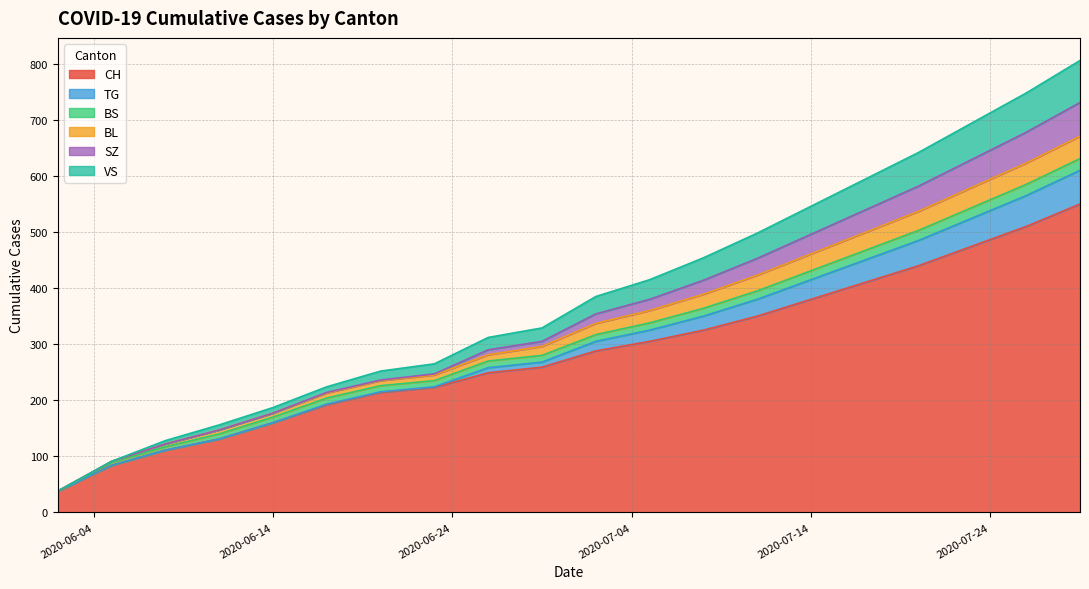

True or false: VS has more than 0 interior local peaks.

False